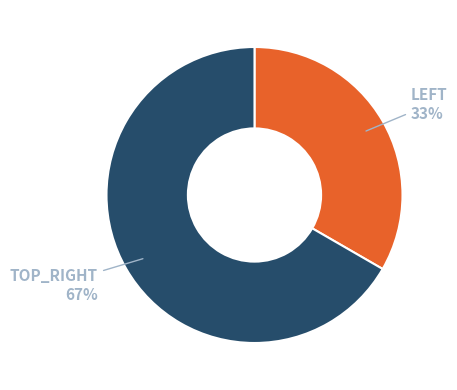

To the nearest percent, what is the average slice percentage?

50%